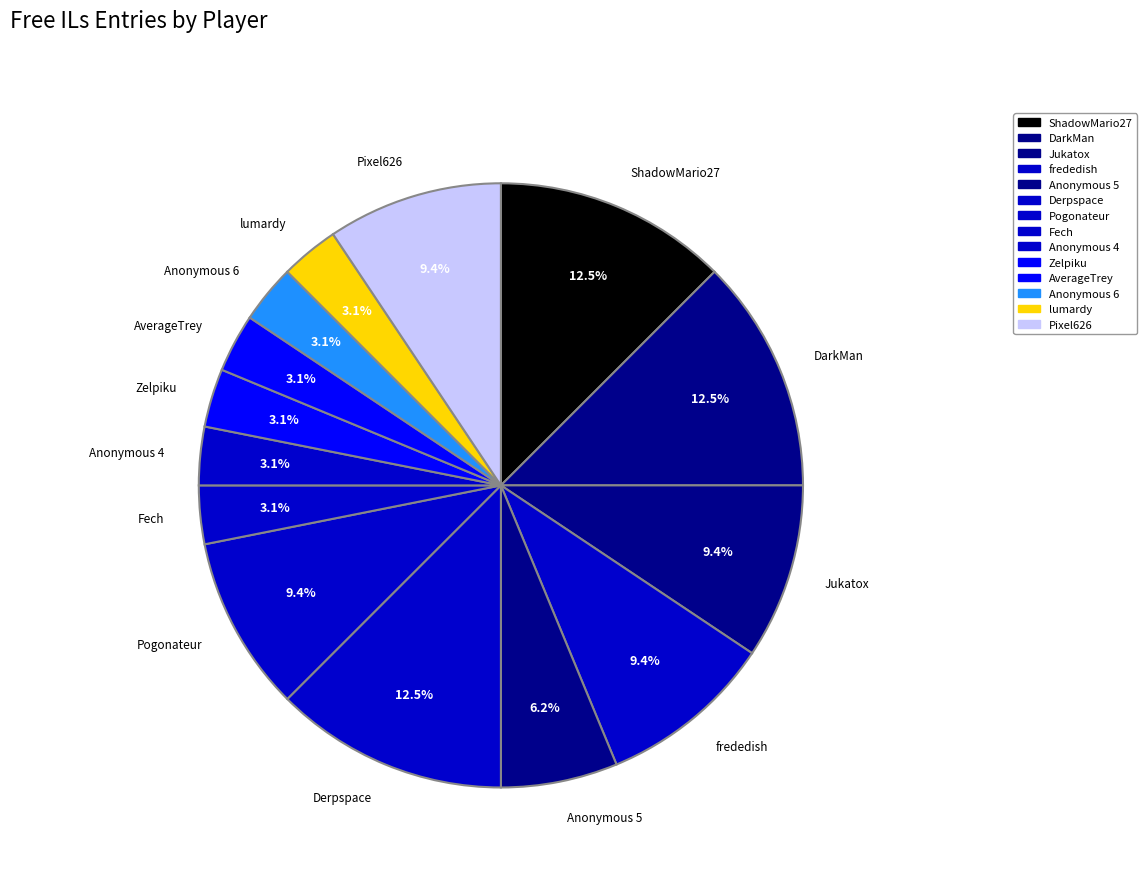

What is the ratio of the value at Anonymous 4 to the value at frededish?

0.3